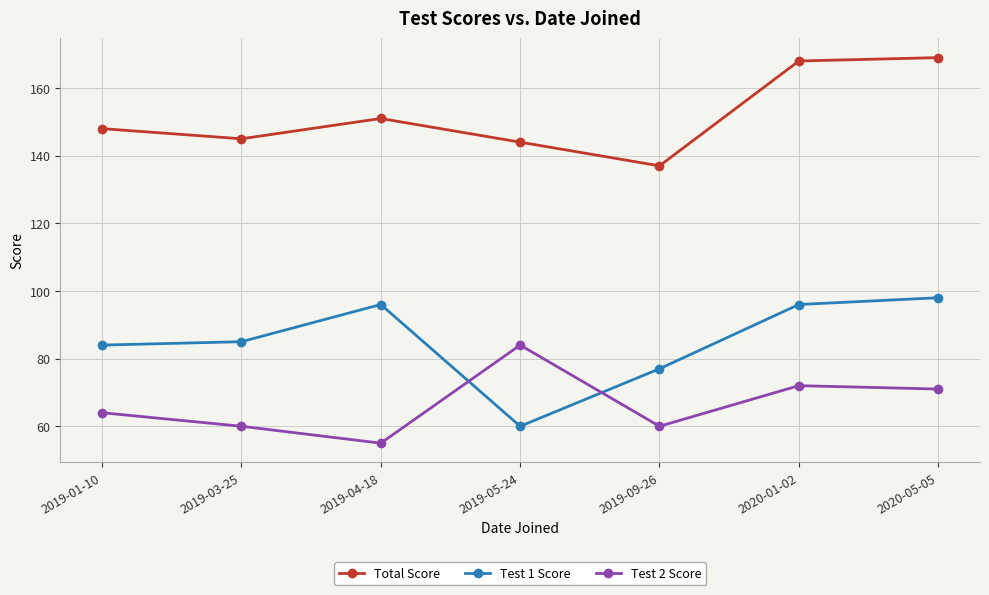

Does the chart display data point markers on the line(s)?

Yes